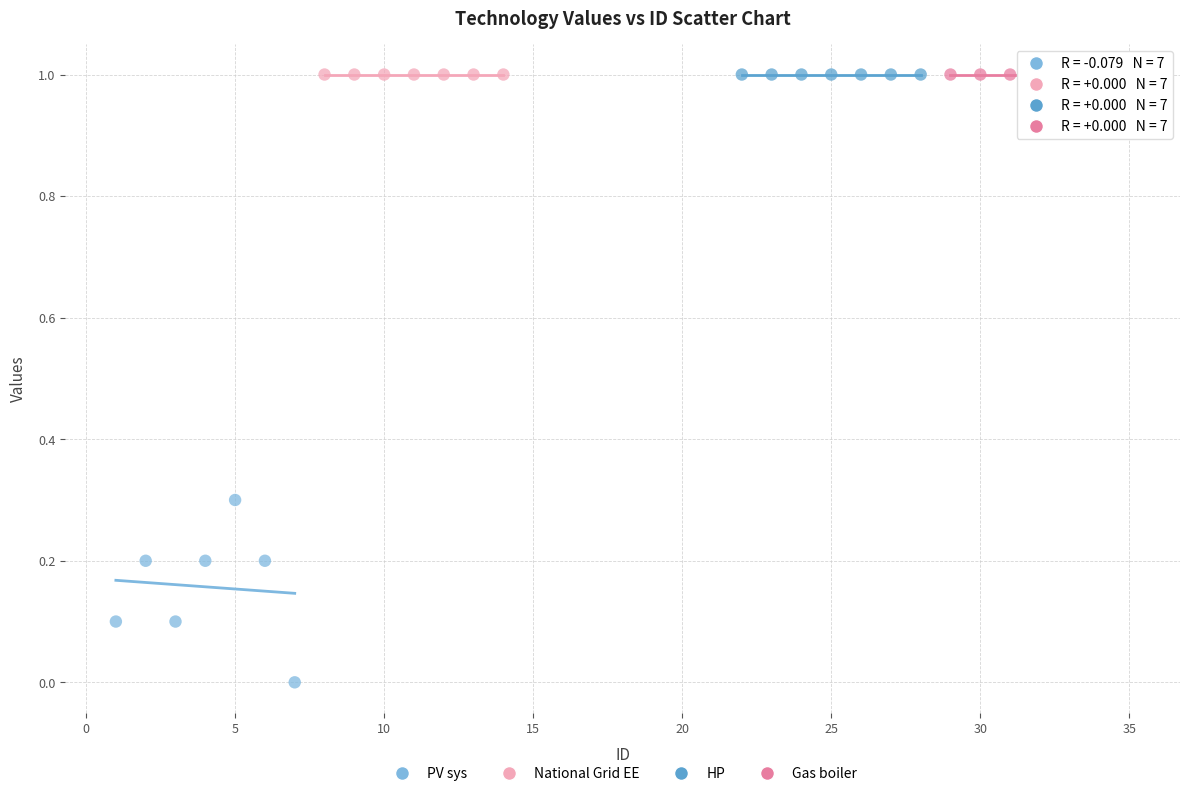

Which series contains the lowest Y value?

PV sys